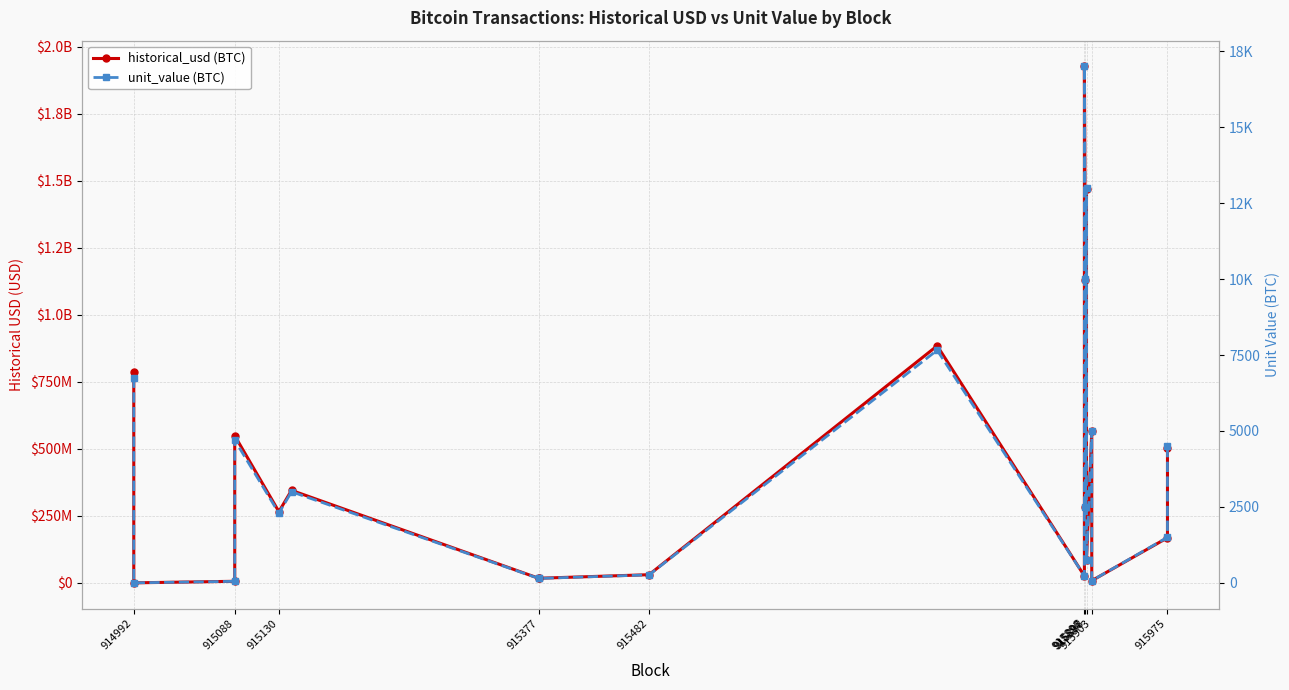

What is the difference between the maximum and second lowest values in the historical_usd (BTC) series?

1919753350.0